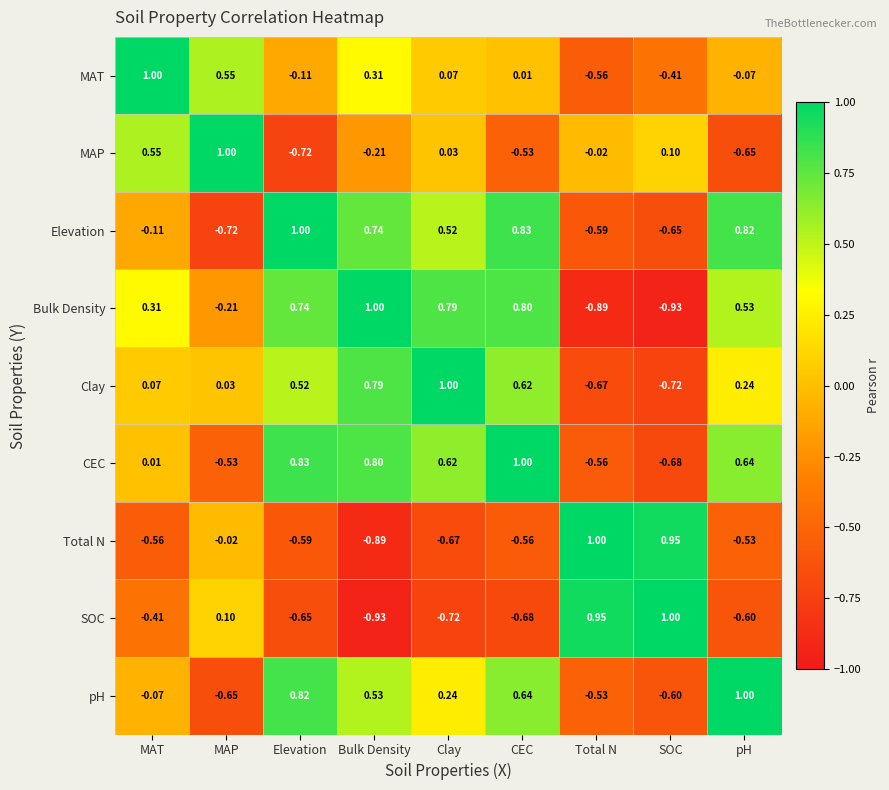

Where does the MAT series first go above 0?

MAT